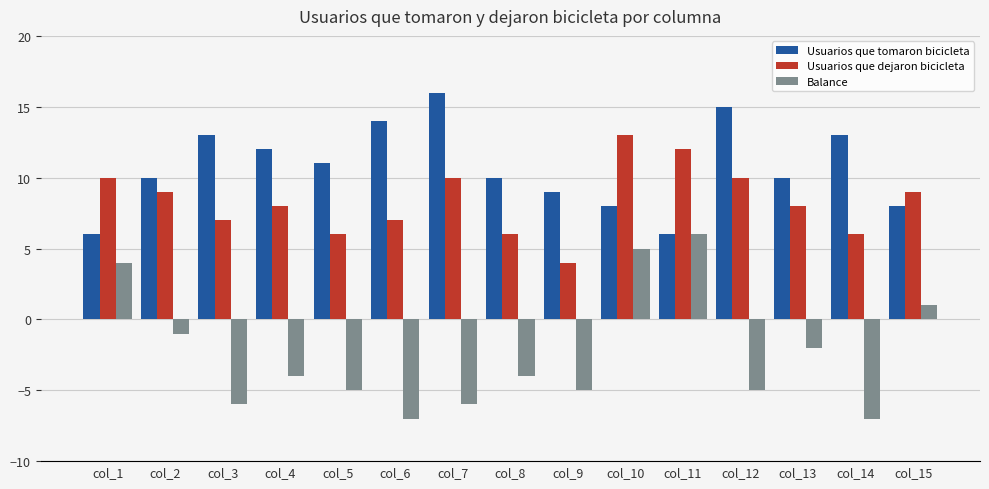

At col_7, list the series in order from smallest to largest.

Balance, Usuarios que dejaron bicicleta, Usuarios que tomaron bicicleta